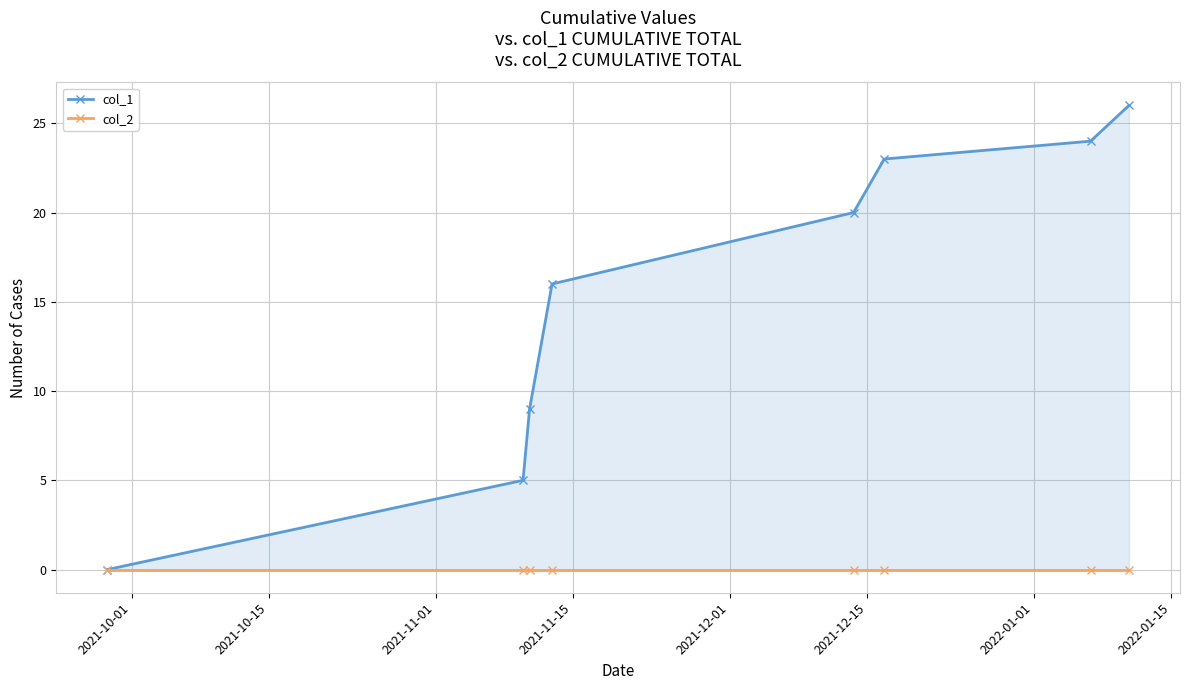

True or false: col_2 and col_1 intersect in this chart.

False